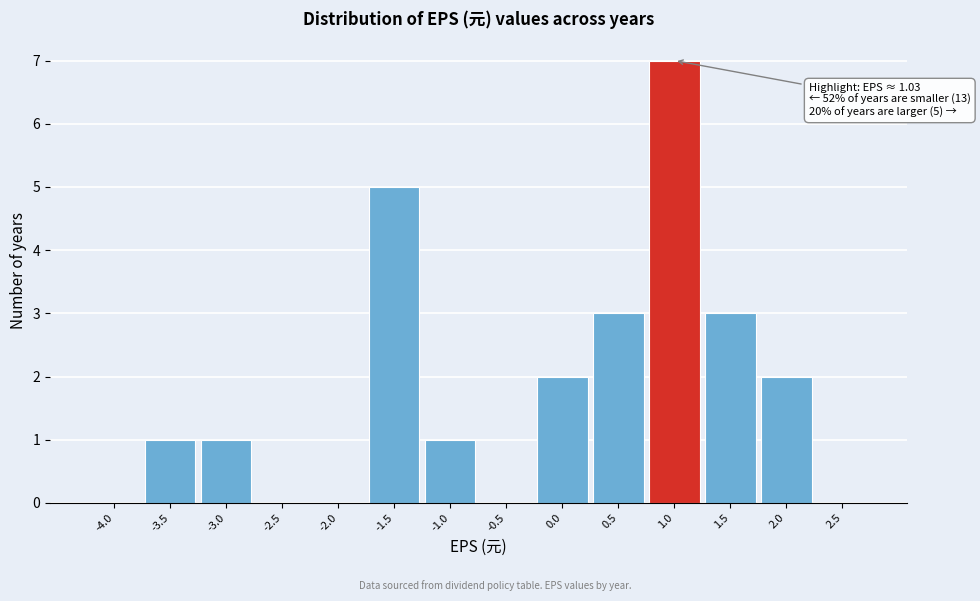

Reading left to right, transcribe all the data shown in this chart.

-4.0=0	-3.5=1	-3.0=1	-2.5=0	-2.0=0	-1.5=5	-1.0=1	-0.5=0	0.0=2	0.5=3	1.0=7	1.5=3	2.0=2	2.5=0